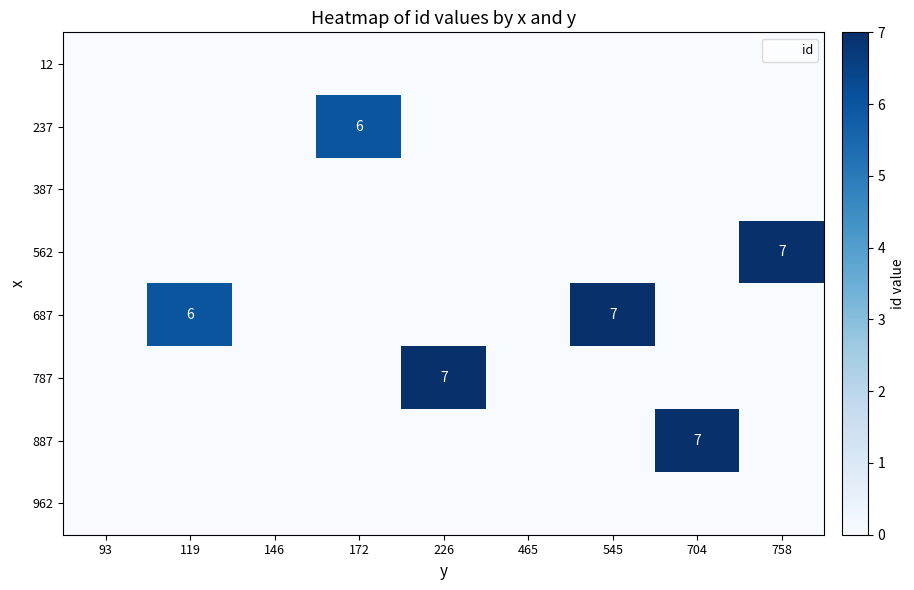

The 887 series shows 4 at 465. True or false?

False